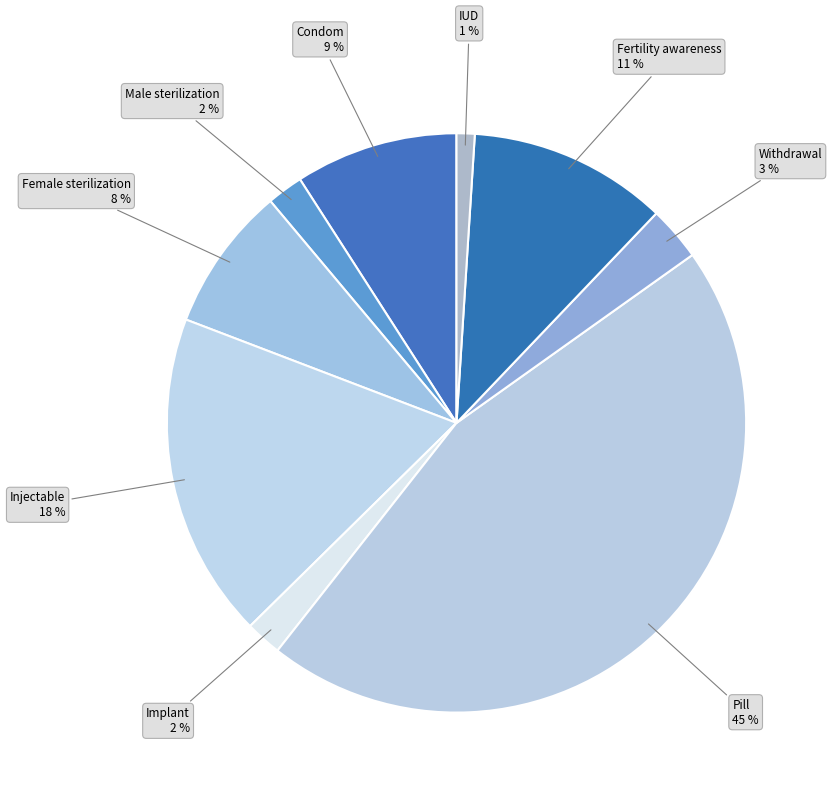

To the nearest percent, what portion does Male sterilization represent?

2%